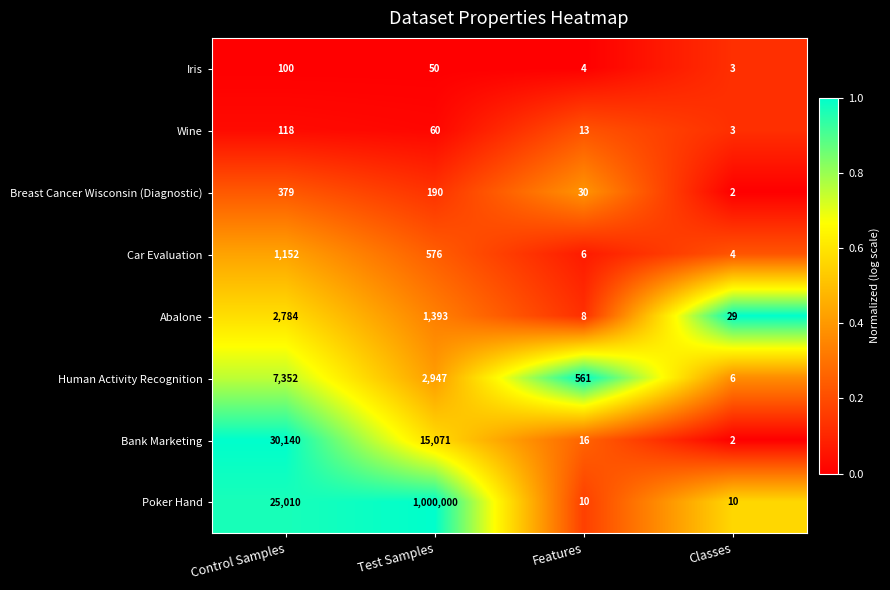

What is the lowest value of the Abalone series?

8